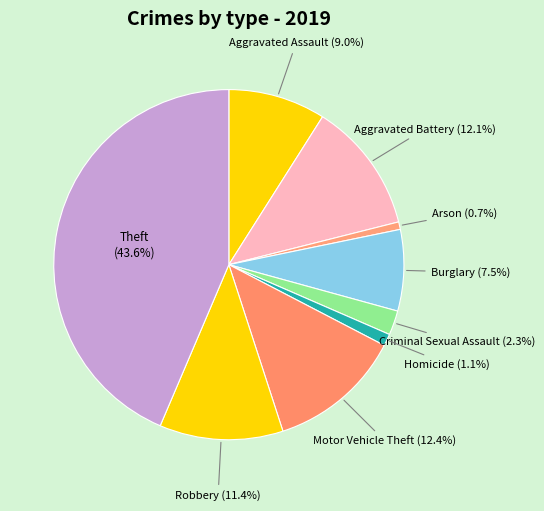

What percentage is NOT represented by Theft?

56.4%